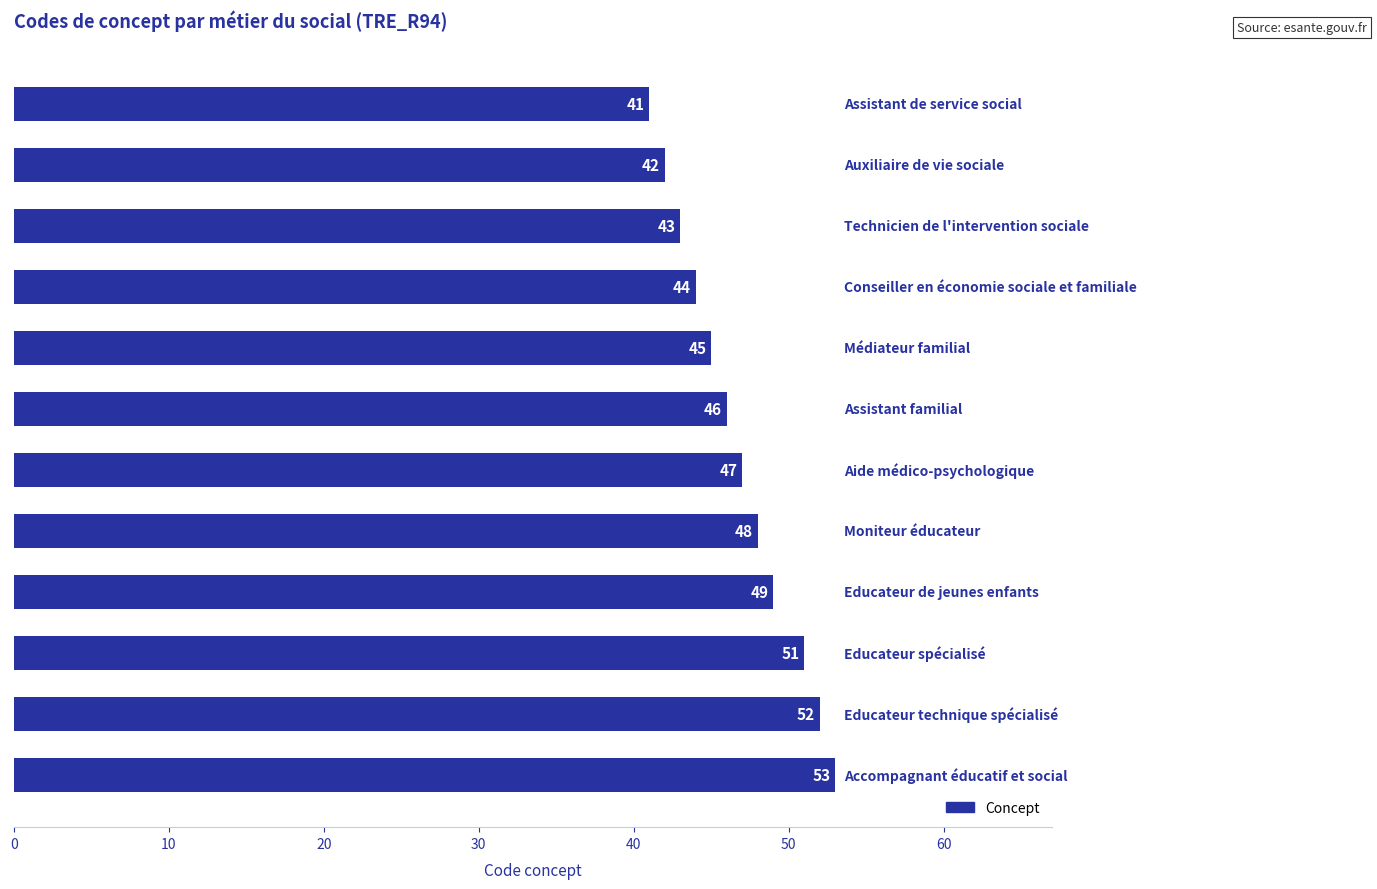

What is the difference between the maximum and second lowest values?

11